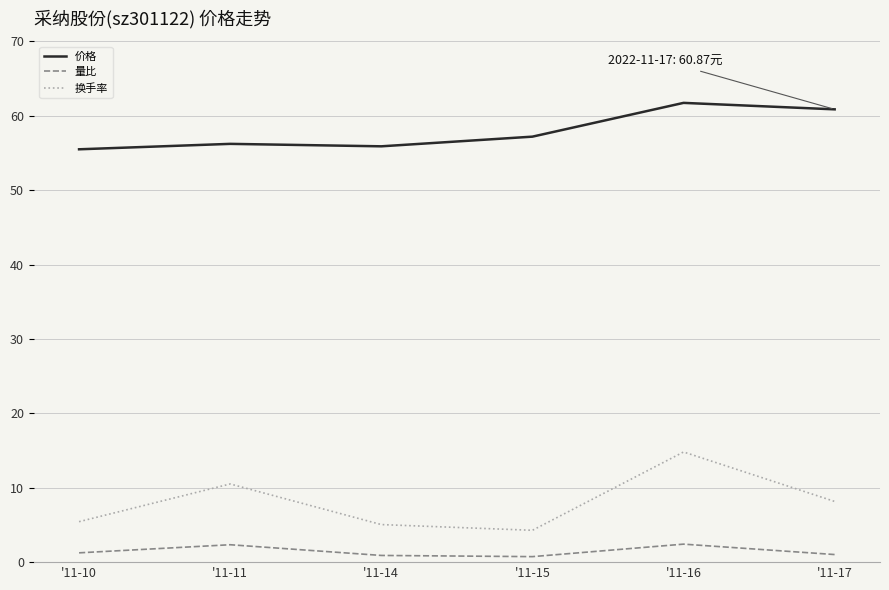

The value of 换手率 at '11-16 is 14.8. True or false?

True